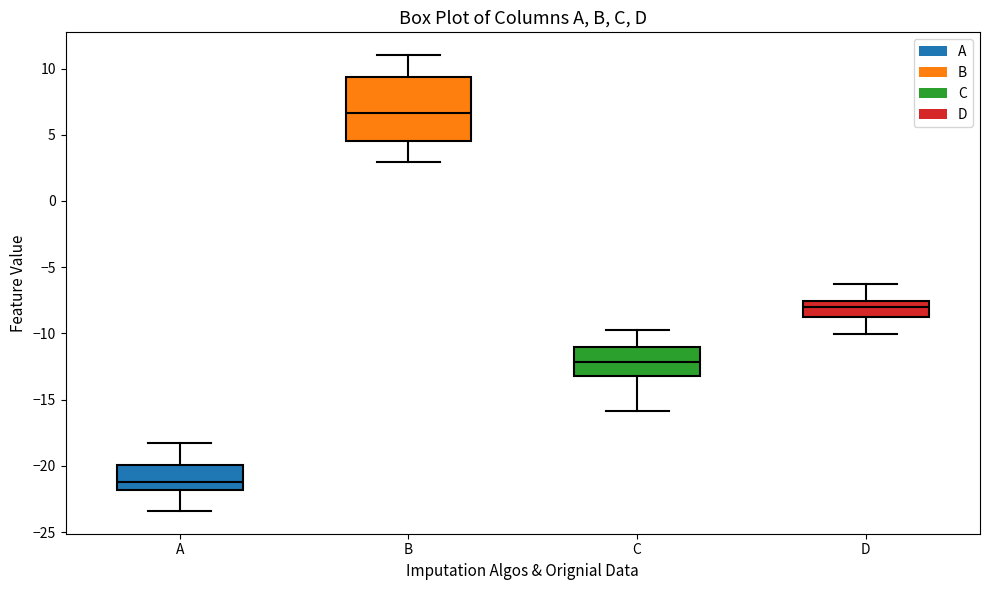

Reading left to right, transcribe this box plot: for each box, give where its median line is, the range the box spans, and where its two whiskers end, as read against the y-axis. The values are not printed on the chart, so give them approximately, as read against the axis.

A: median -21.0, box -22.0 to -20.0, whiskers -23.5 to -18.0
B: median 6.5, box 4.5 to 9.5, whiskers 3.0 to 11.0
C: median -12.0, box -13.0 to -11.0, whiskers -16.0 to -10.0
D: median -8.0, box -9.0 to -7.5, whiskers -10.0 to -6.5